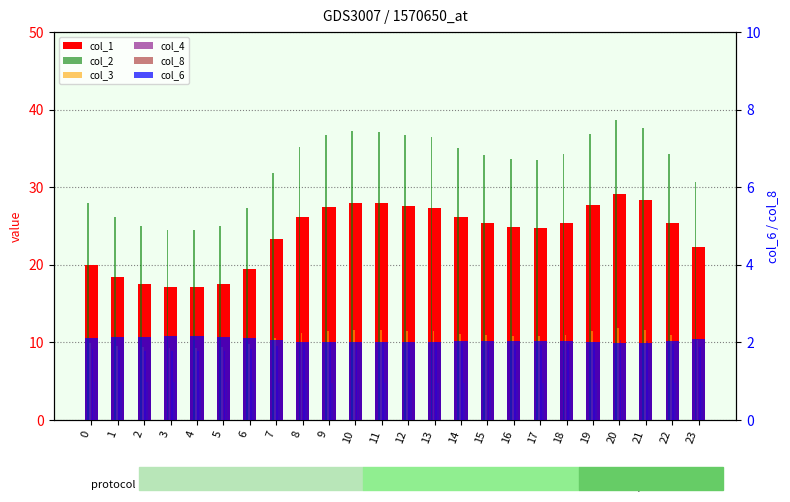

Read the col_8 value at 0.

4.9